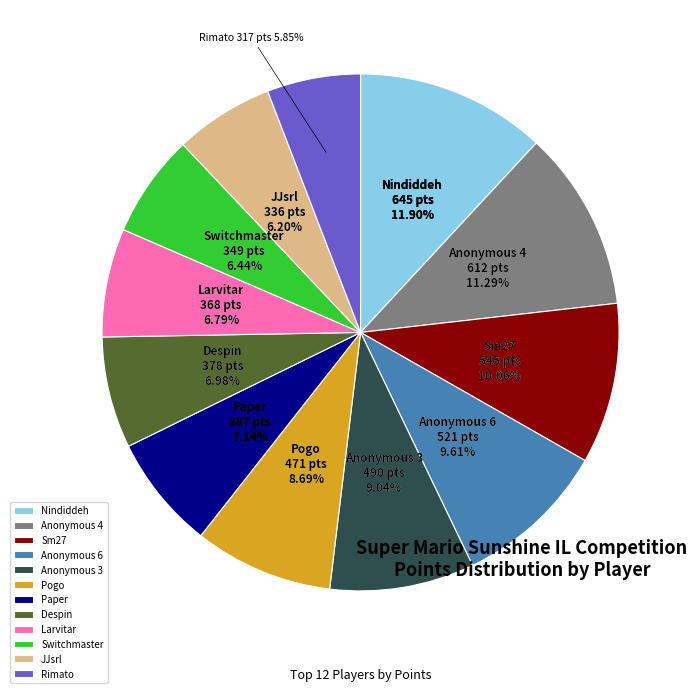

To the nearest percent, what is the combined percentage of Switchmaster and Anonymous 3?

15%